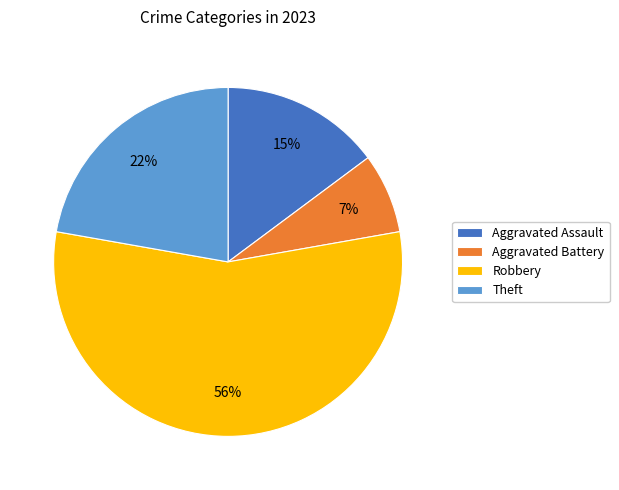

Which category has the smallest portion of the pie?

Aggravated Battery